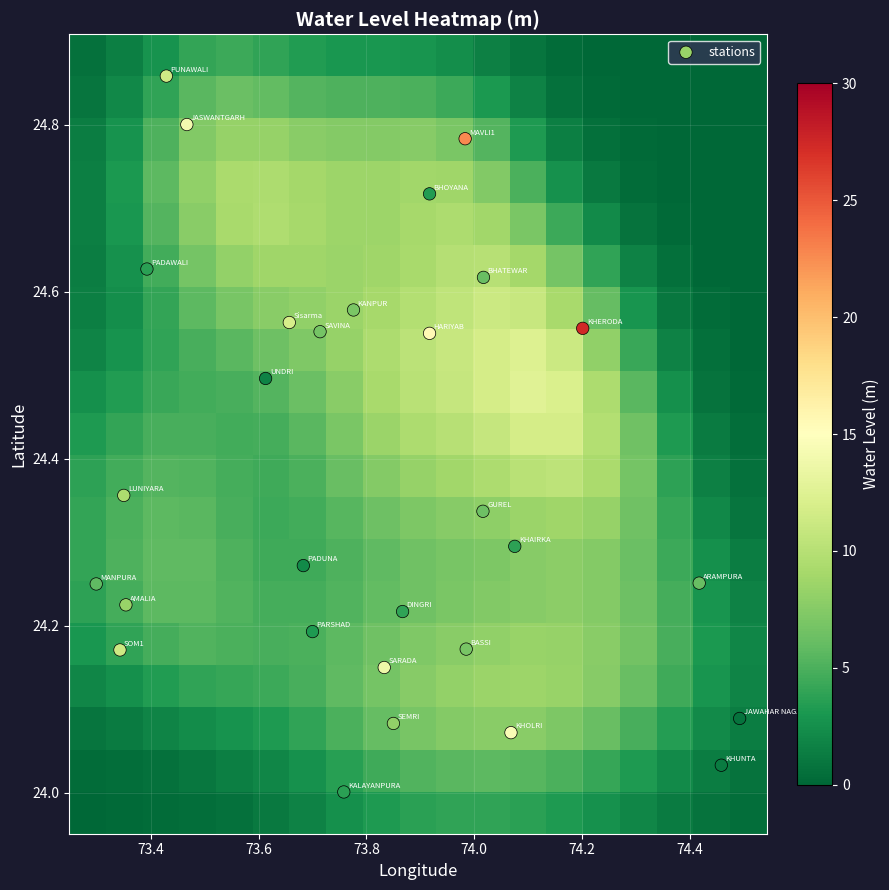

What is the minimum value shown in the chart?

0.7